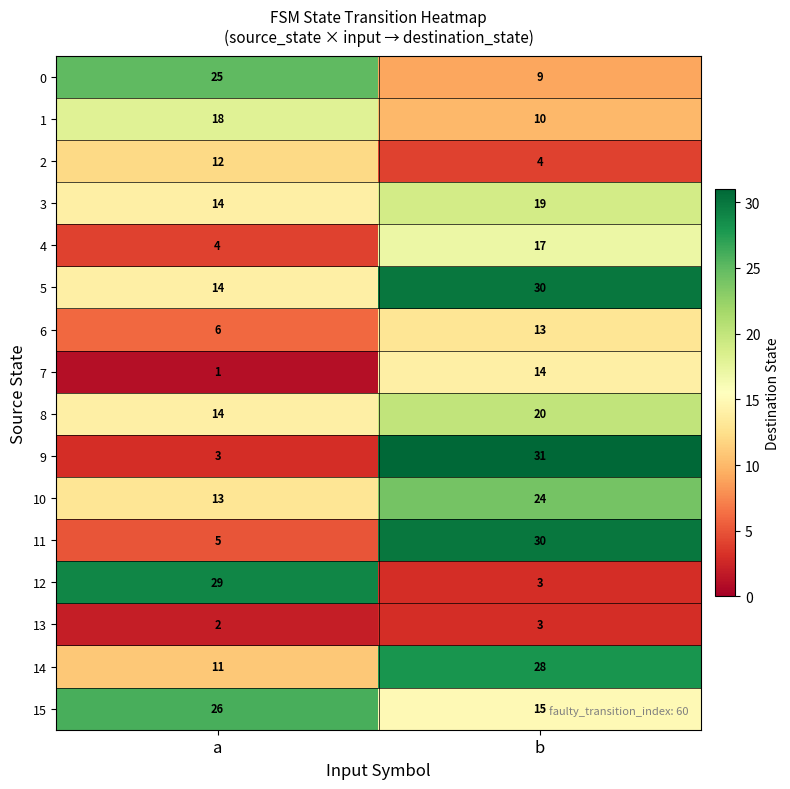

Rank the categories by 15 value from lowest to highest.

b, a